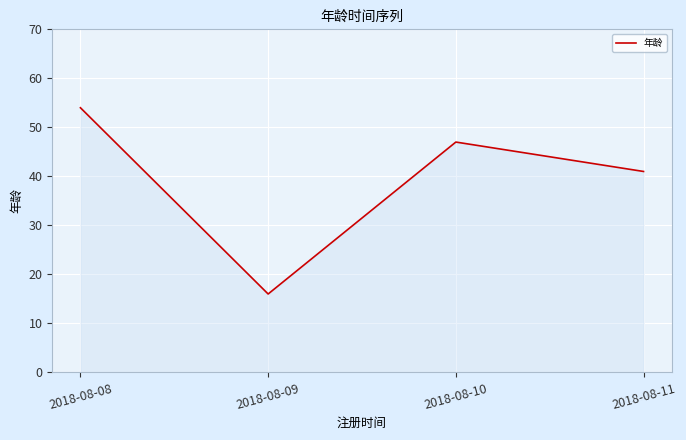

At which category does the chart reach its minimum across all series?

2018-08-09